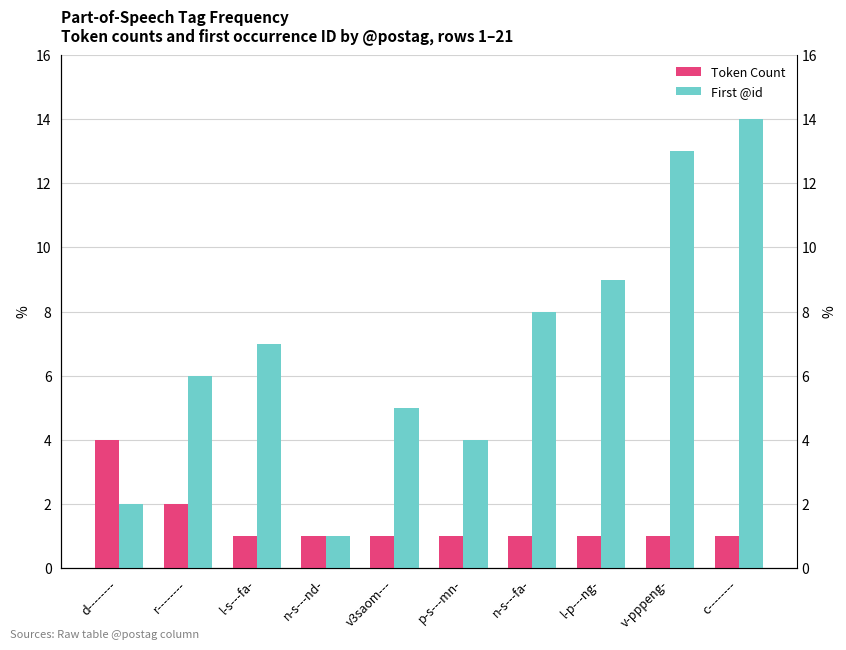

Reading left to right, extract all data points from this chart.

Token Count: d--------=4	r--------=2	l-s---fa-=1	n-s---nd-=1	v3saom---=1	p-s---mn-=1	n-s---fa-=1	l-p---ng-=1	v-pppeng-=1	c--------=1
First @id: d--------=2	r--------=6	l-s---fa-=7	n-s---nd-=1	v3saom---=5	p-s---mn-=4	n-s---fa-=8	l-p---ng-=9	v-pppeng-=13	c--------=14